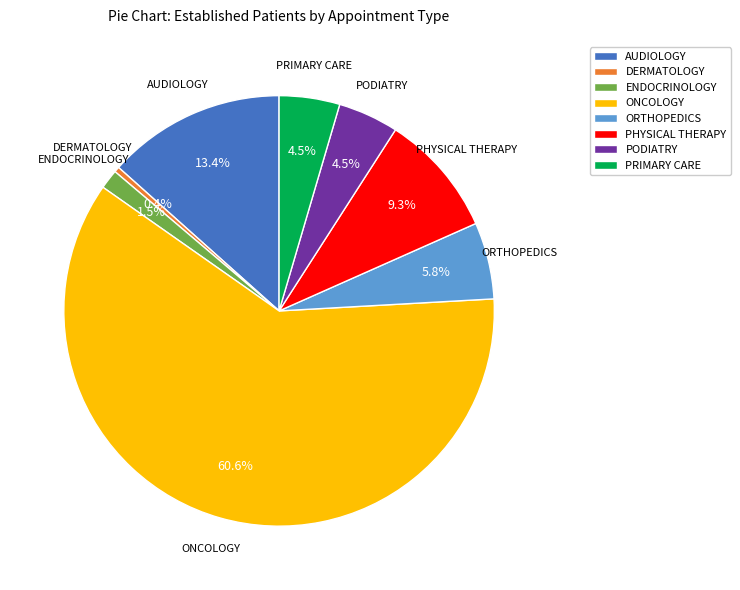

Which slice is the smallest?

DERMATOLOGY